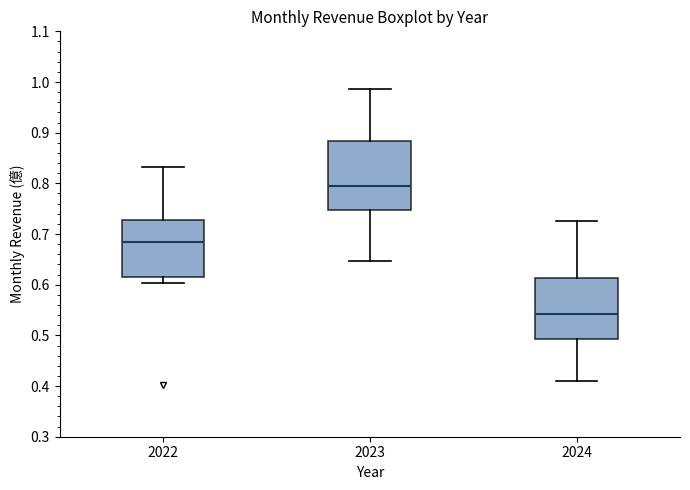

Which box has the highest median line?

2023